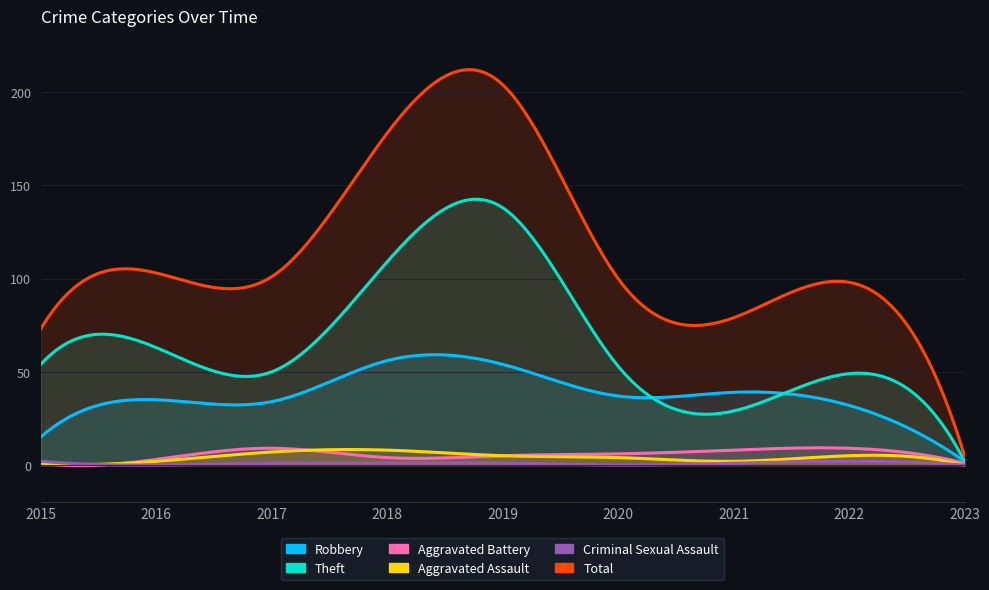

Reading right to left, what are all the values shown in this chart?

Robbery: 2	32	39	37	54	56	34	35	15
Theft: 2	49	29	53	138	109	50	63	54
Aggravated Battery: 1	9	8	6	5	4	9	3	1
Aggravated Assault: 0	5	2	4	5	8	7	2	1
Criminal Sexual Assault: 0	2	1	0	1	1	1	0	2
Total: 5	98	79	100	204	178	101	103	73